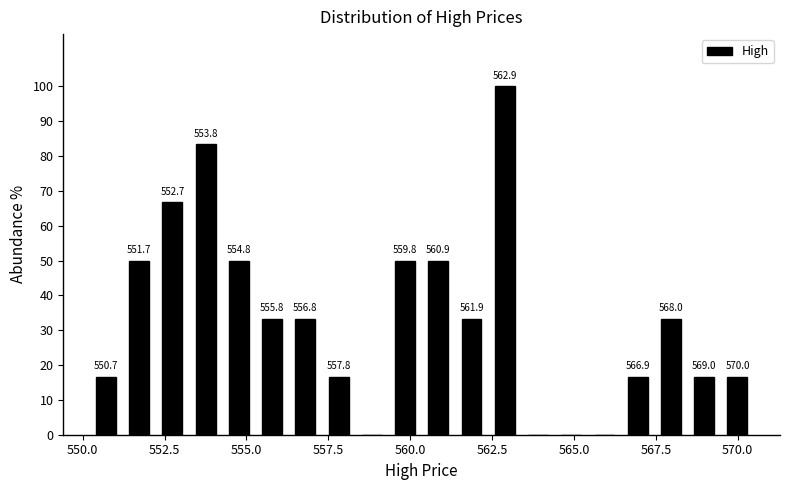

Read against the x-axis, roughly where is the centre of the tallest bar?

563.0